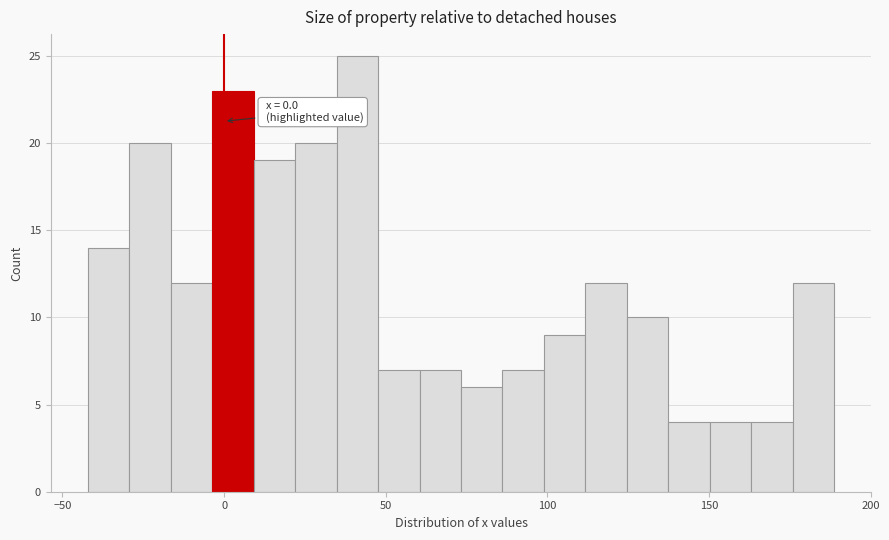

Read against the x-axis, roughly where is the centre of the tallest bar?

40